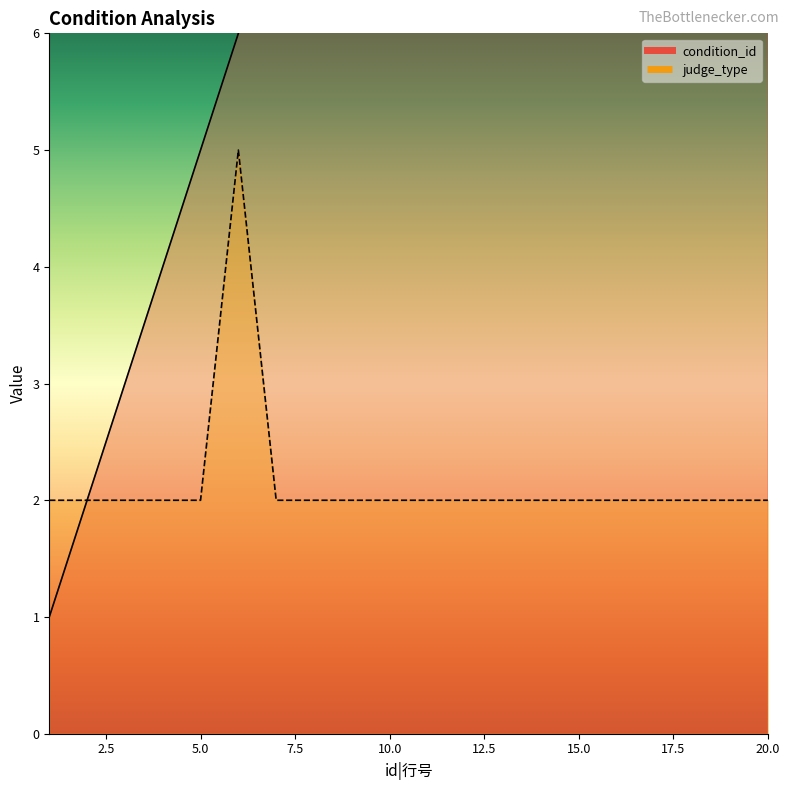

Is this an area chart (filled region under the line)?

No